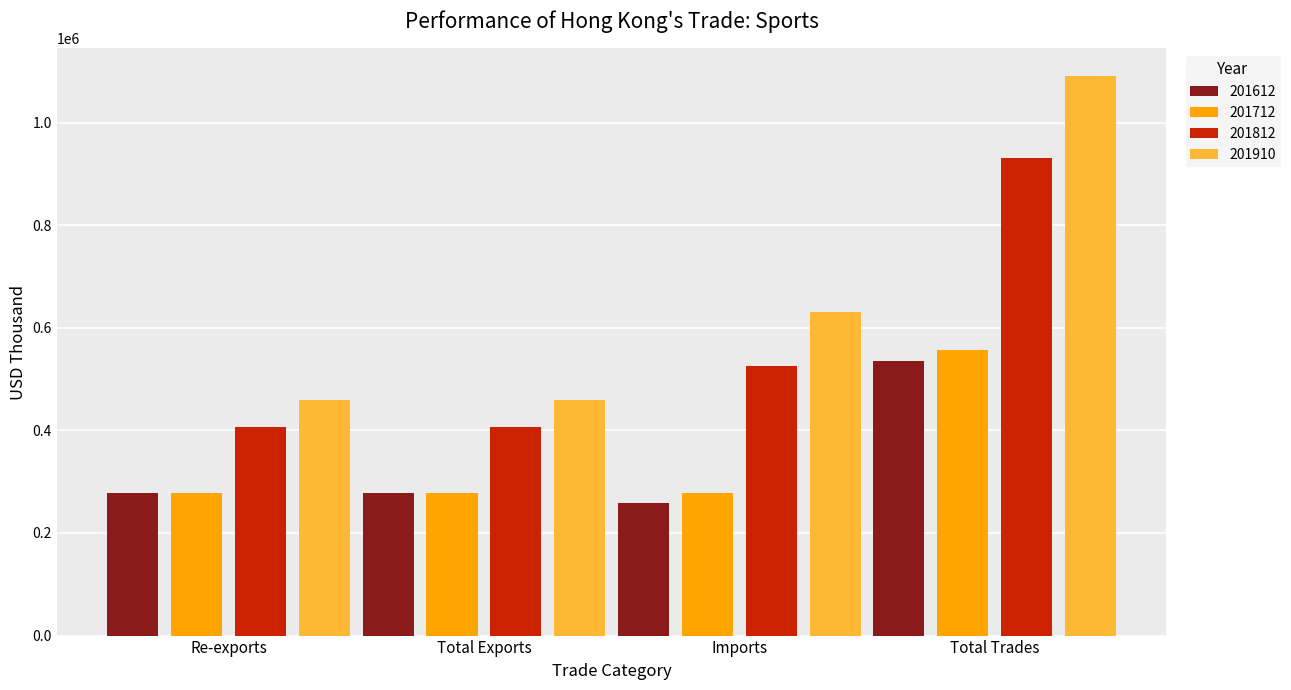

The value of 201612 at Imports is 340821.2. True or false?

False